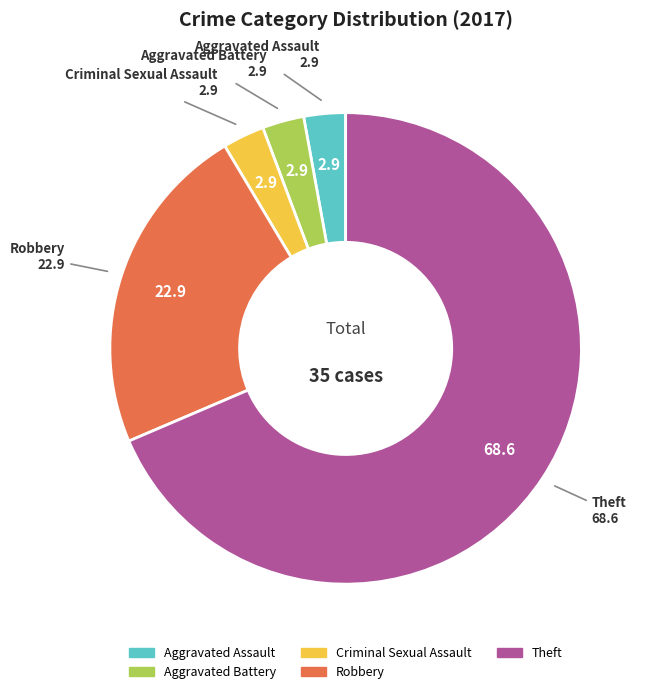

Does any single category account for the majority?

Yes